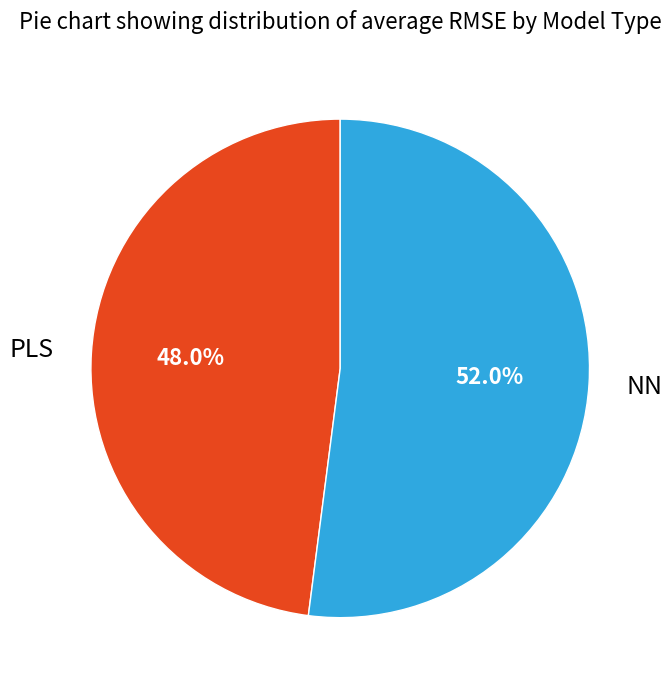

How much of the chart is everything except PLS?

52.0%